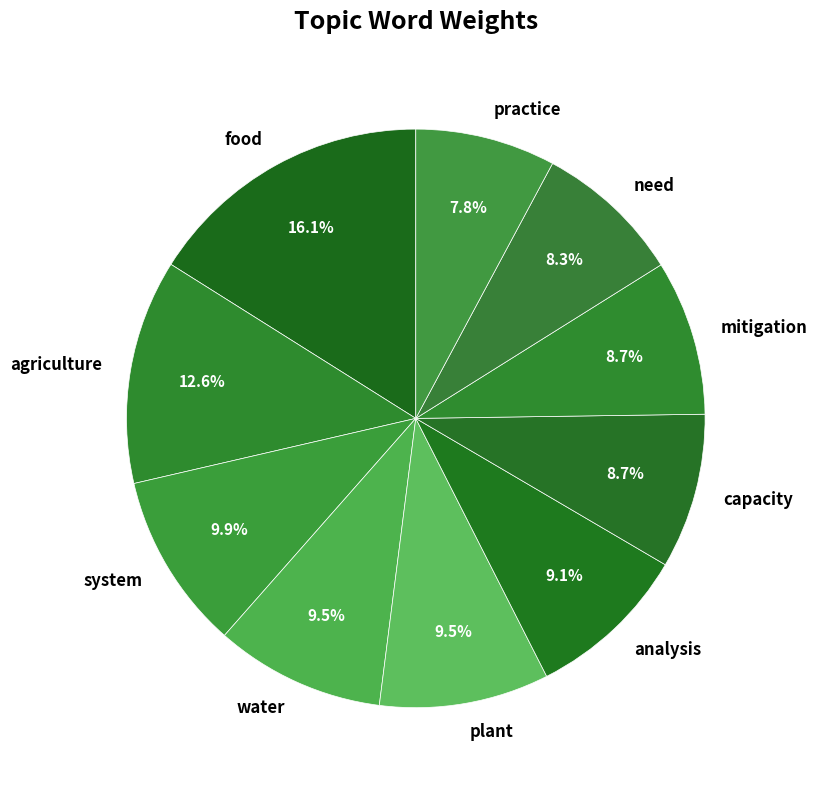

To the nearest percent, what is the difference between the system and food slice percentages?

6%